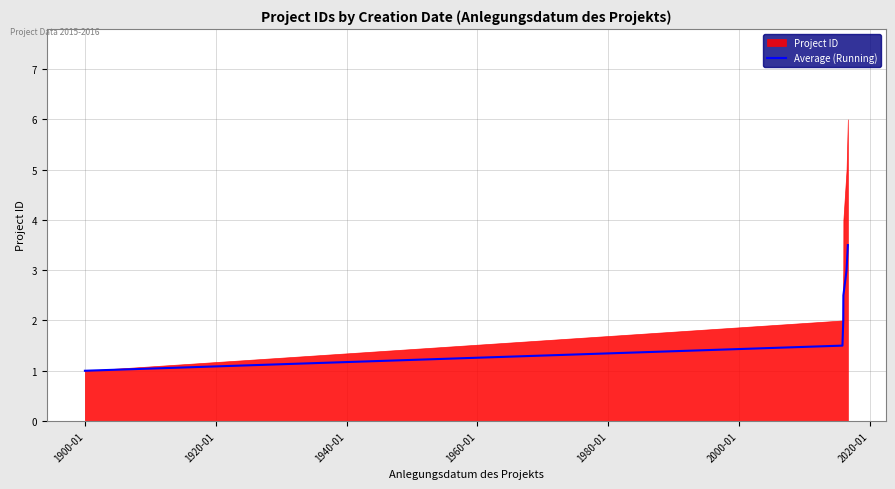

True or false: the data has more than 1 interior local peaks.

False